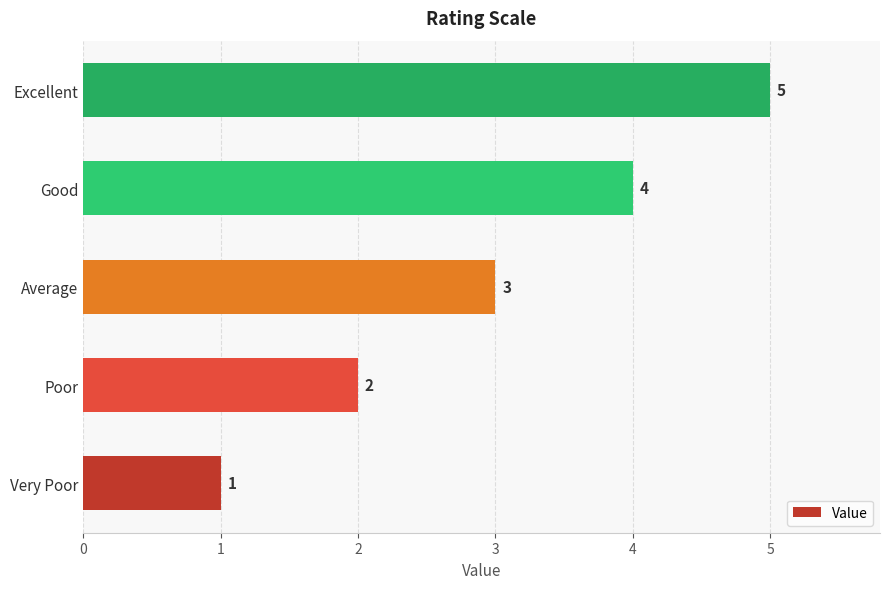

Which category has the lowest value across all series?

Very Poor